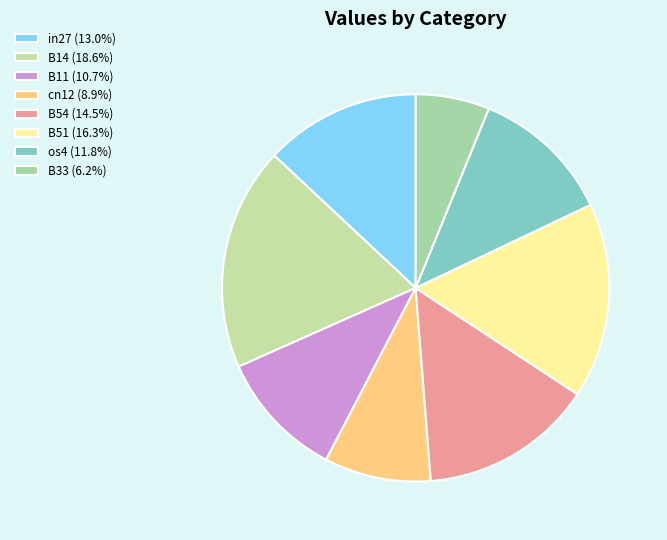

How many segments does this pie chart have?

8